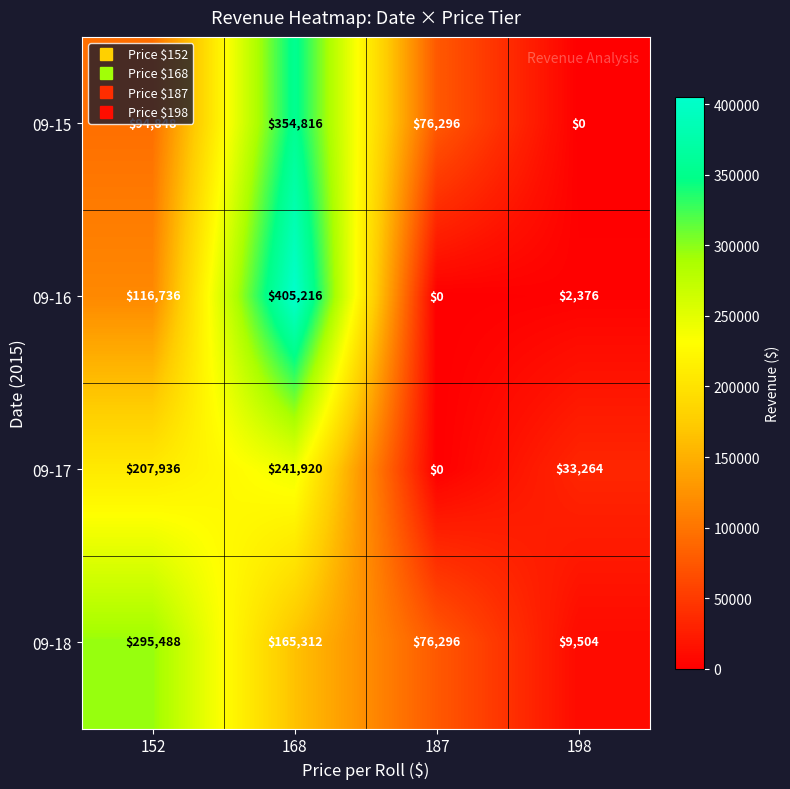

Which series has the widest spread of values?

09-16